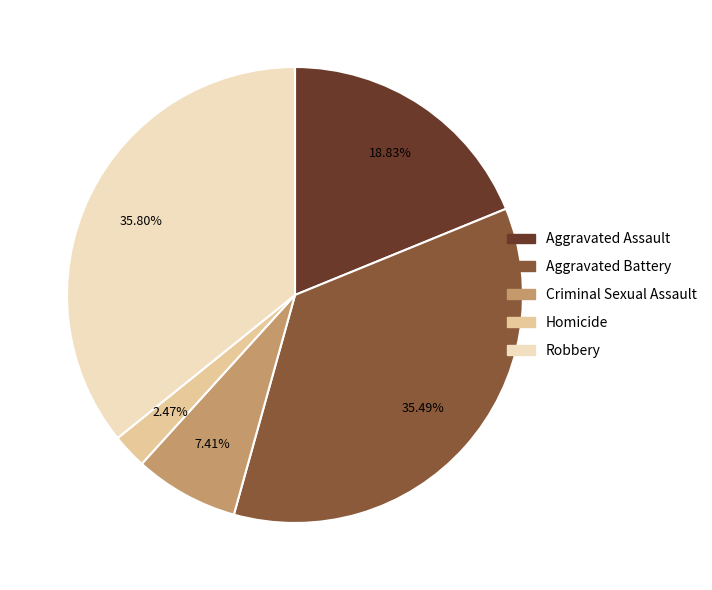

Between Aggravated Battery and Criminal Sexual Assault, which is larger?

Aggravated Battery